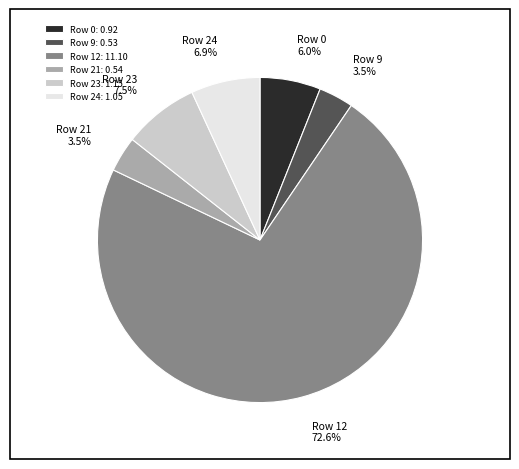

What portion of the pie excludes Row 23: 1.15?

92.5%